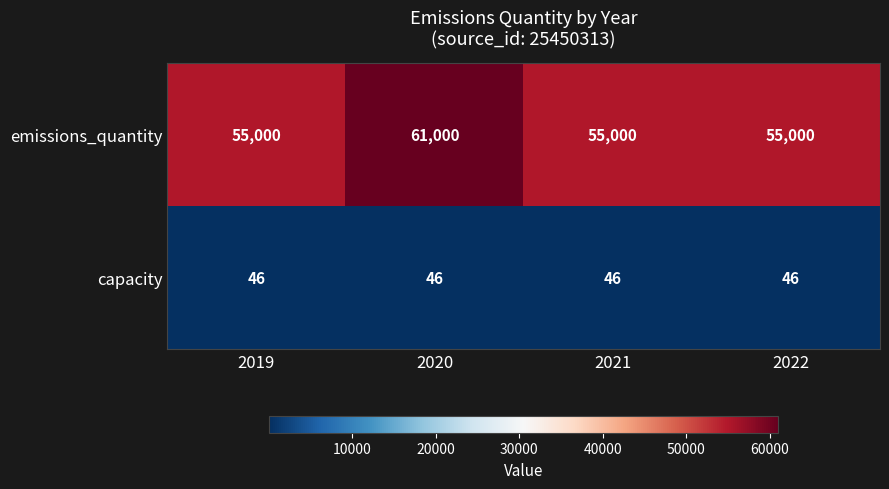

What is the difference between the highest and lowest values at 2022?

54954